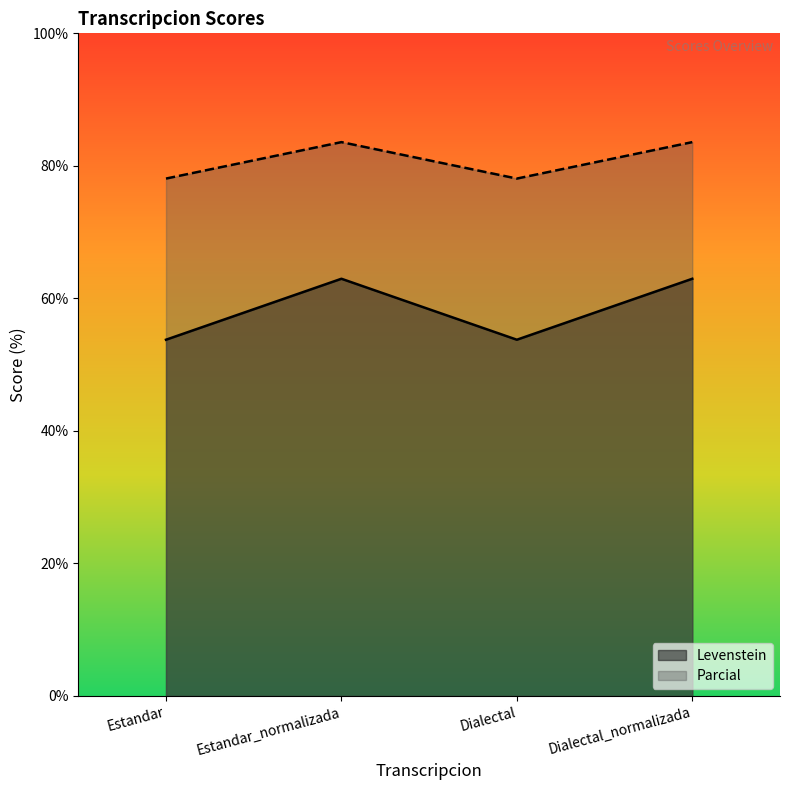

True or false: Parcial and Levenstein cross at least once.

False